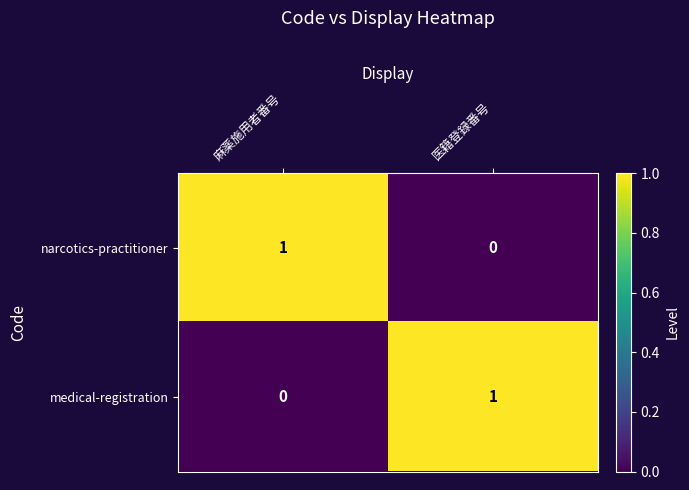

Rank the series at 医籍登録番号 from lowest to highest value.

narcotics-practitioner, medical-registration